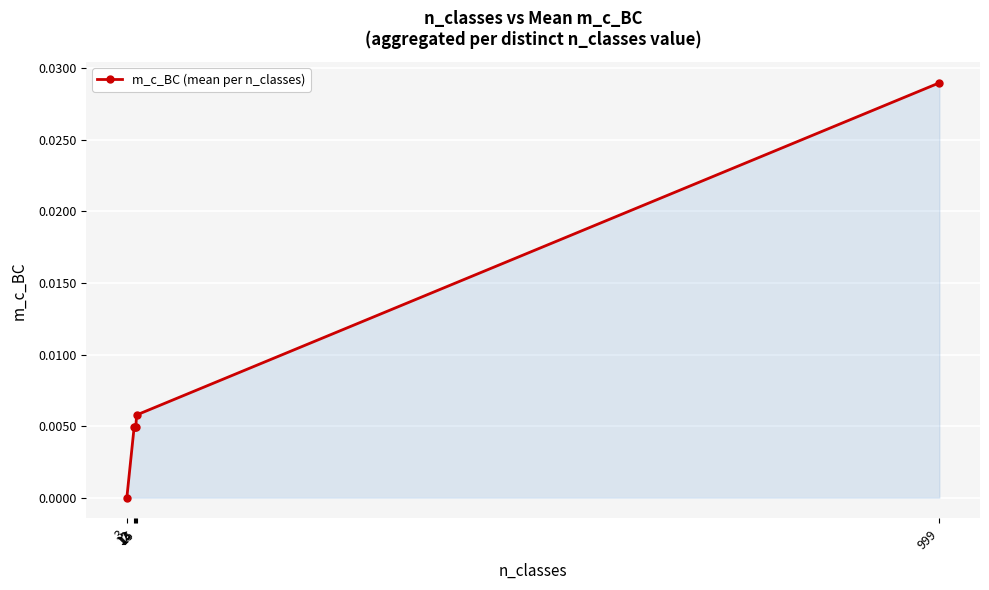

True or false: the data has more than 1 interior local peaks.

False